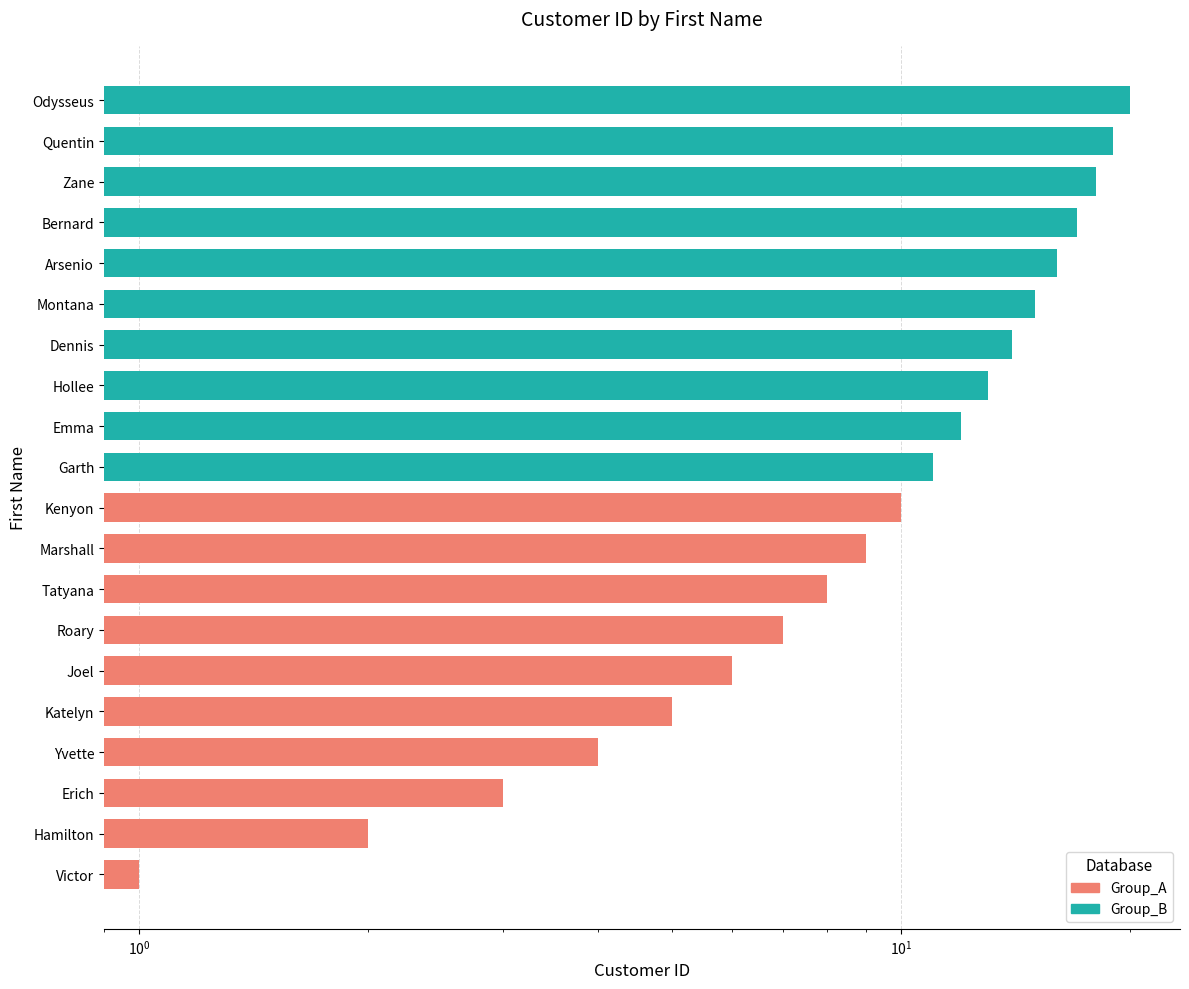

What is the maximum value shown in the chart?

20